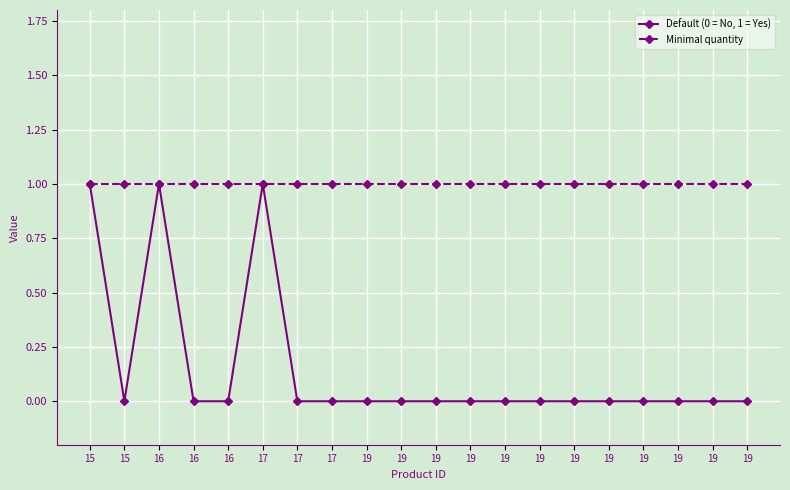

Count the Default (0 = No, 1 = Yes) values in the range 0 to 1.

20